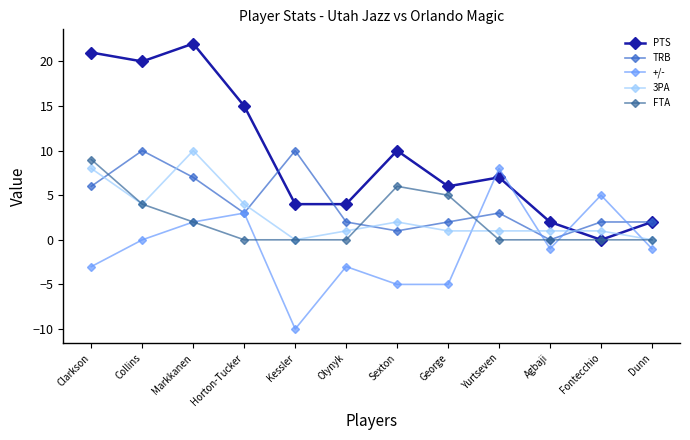

How many series are shown in this chart?

5